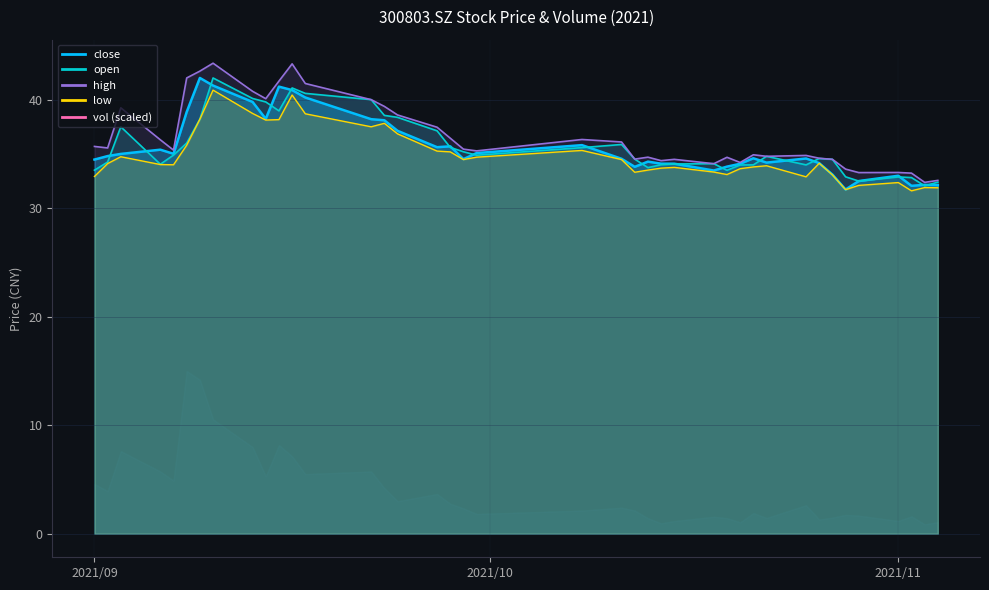

At which label does open first exceed 34?

2021/09/02